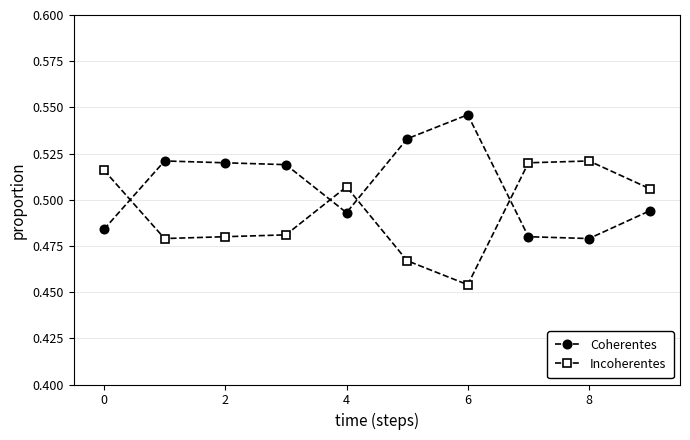

Which series has the largest total across all categories?

Coherentes